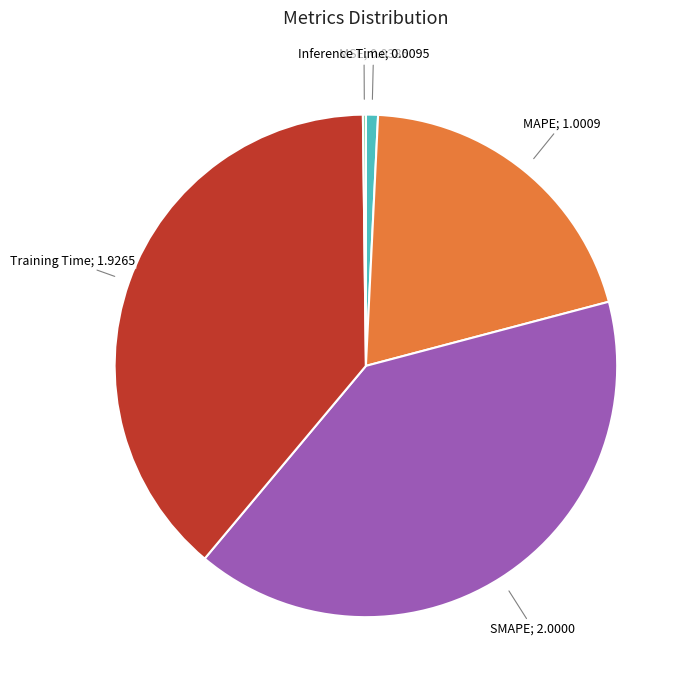

Does any single category account for the majority?

No